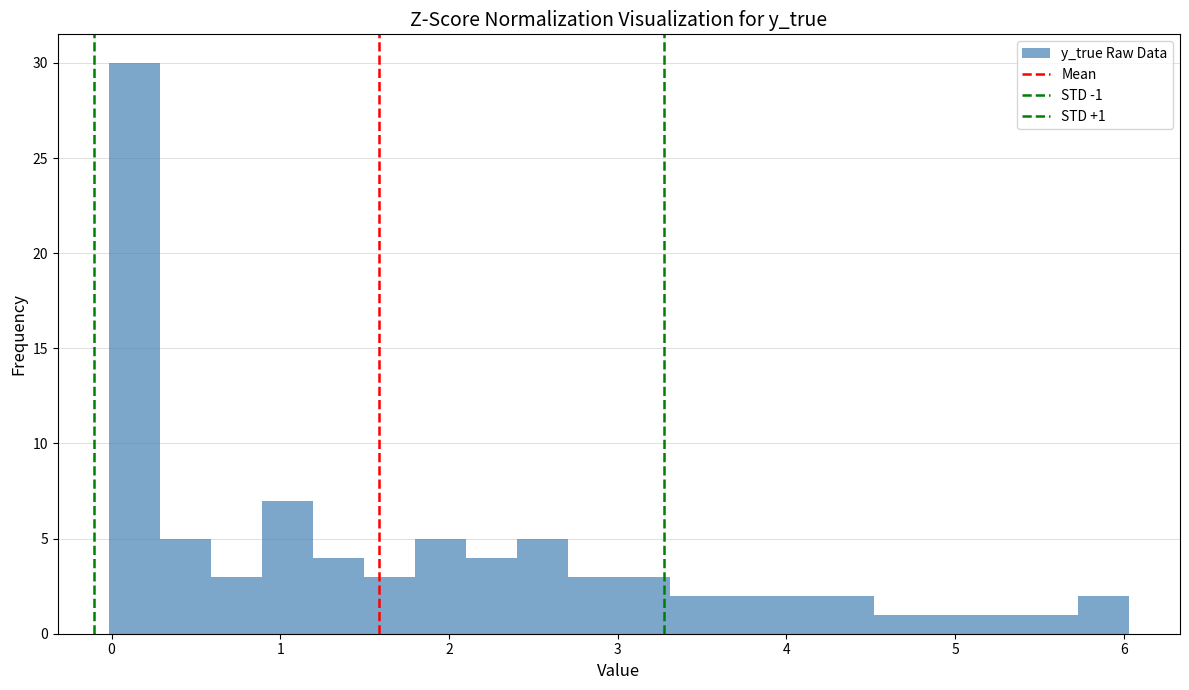

Read against the x-axis, roughly where is the centre of the tallest bar?

0.1